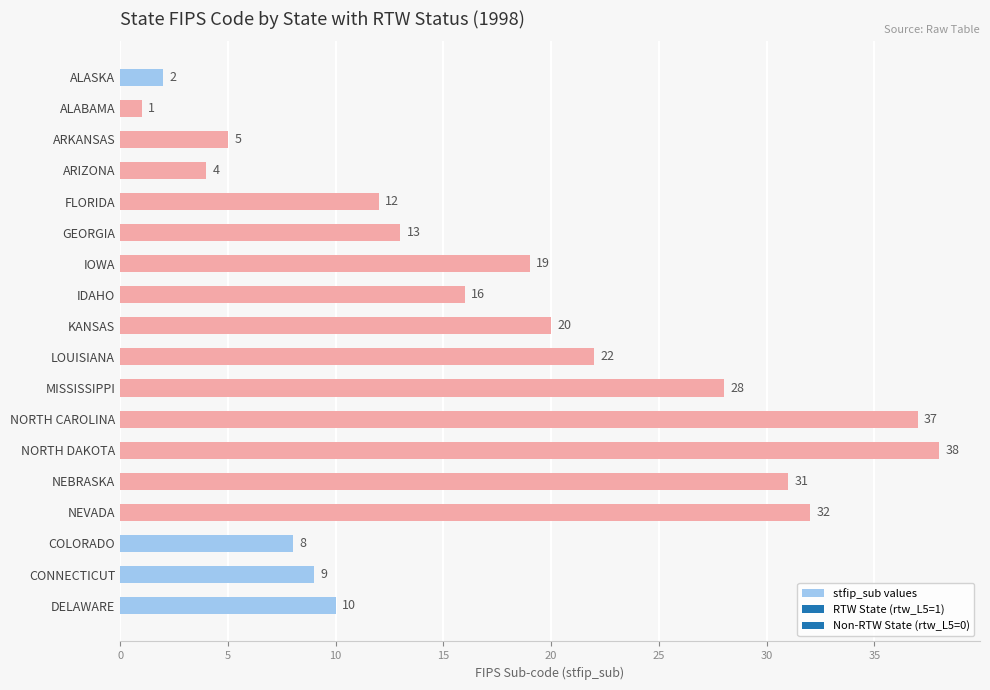

Which has a higher value, MISSISSIPPI or KANSAS?

MISSISSIPPI